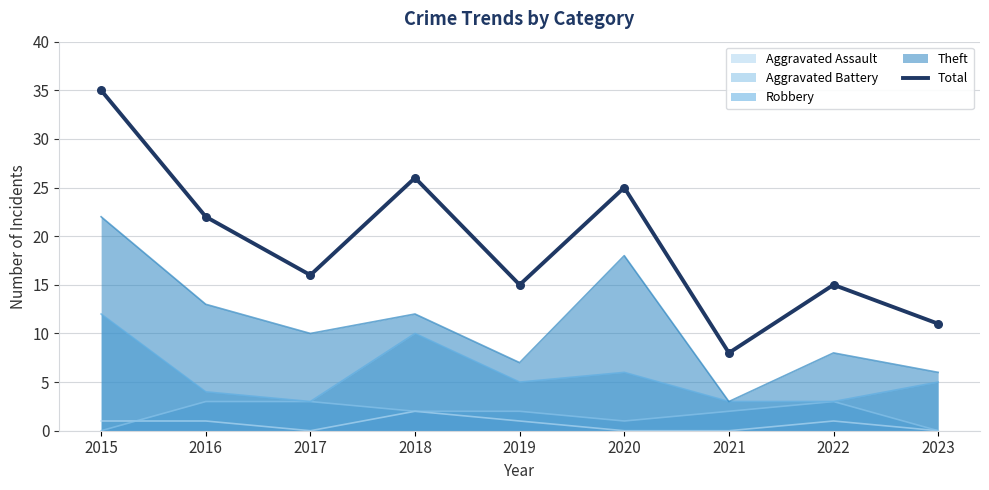

Which has a higher value, 2022 or 2015?

2015